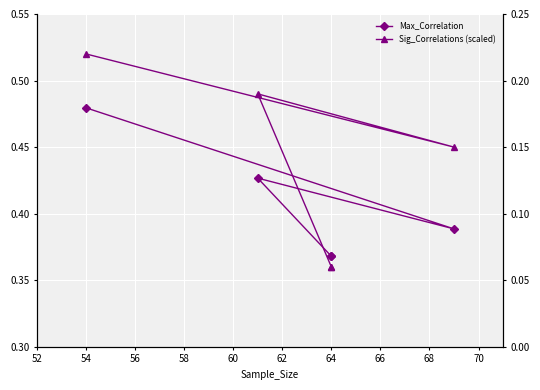

True or false: Max_Correlation and Sig_Correlations (scaled) intersect in this chart.

False